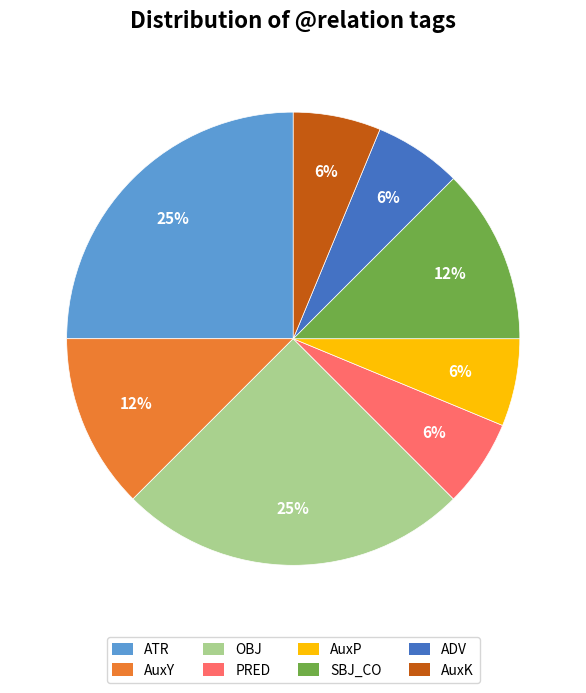

To the nearest percent, what is the difference between the largest and smallest slice percentages?

19%